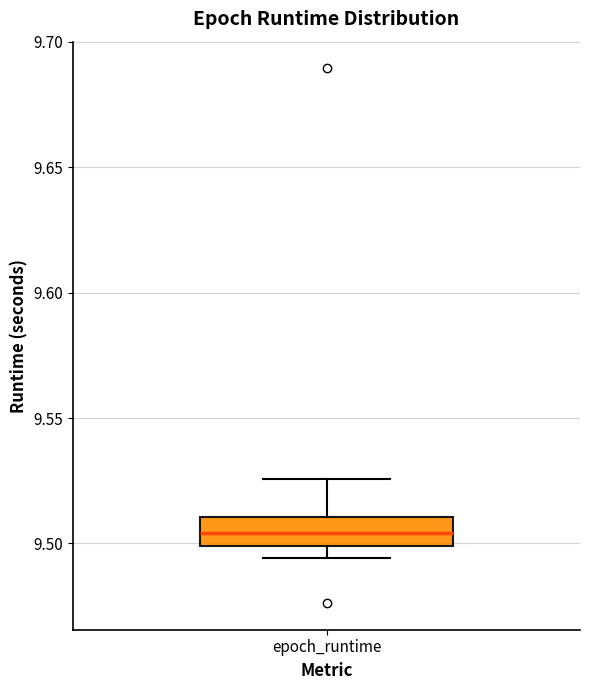

Transcribe this box plot: give where the median line is, the range the box spans, and where the two whiskers end, as read against the y-axis. The values are not printed on the chart, so give them approximately, as read against the axis.

median 9.505, box 9.500 to 9.510, whiskers 9.495 to 9.525